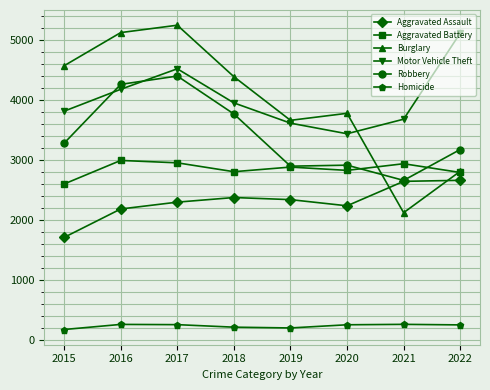

At which label does Burglary reach its minimum?

2021